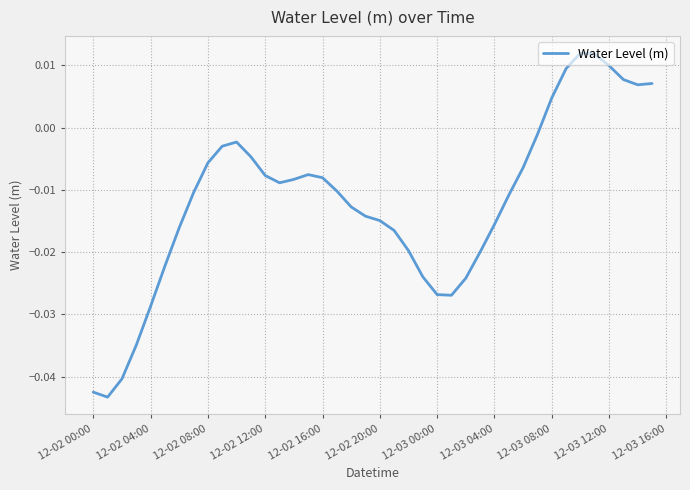

What is the difference between the maximum and second lowest values?

0.1